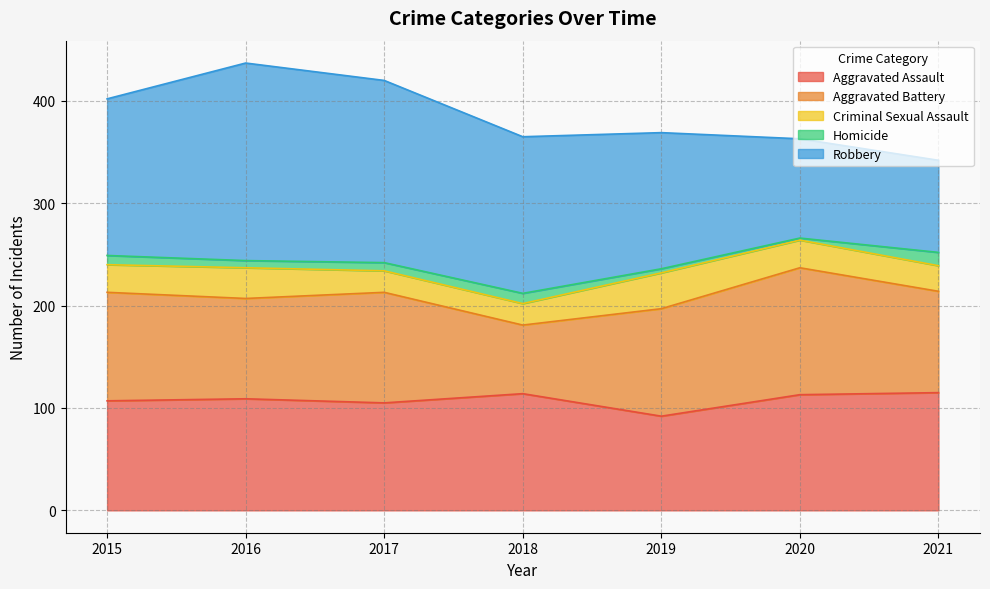

Does the chart display data point markers on the line(s)?

No